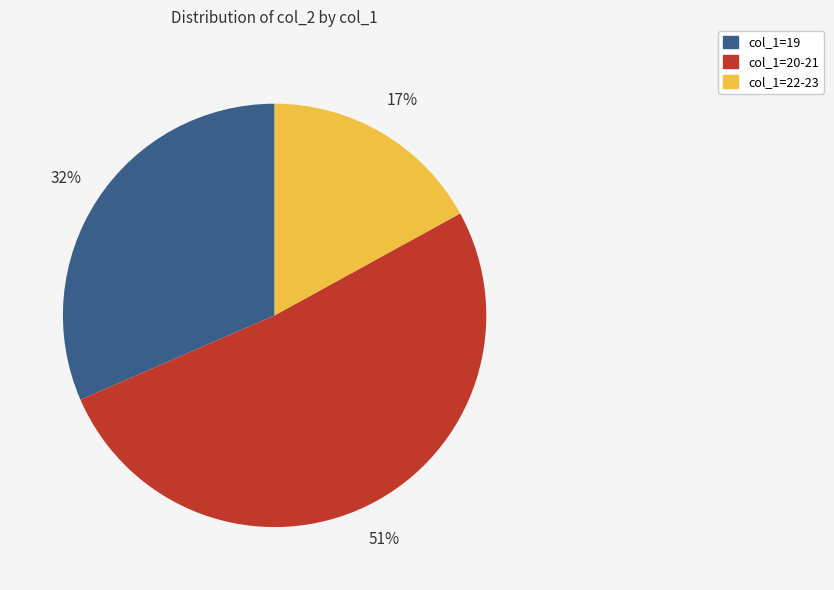

To the nearest percent, what is the difference between the largest and smallest slice percentages?

34%